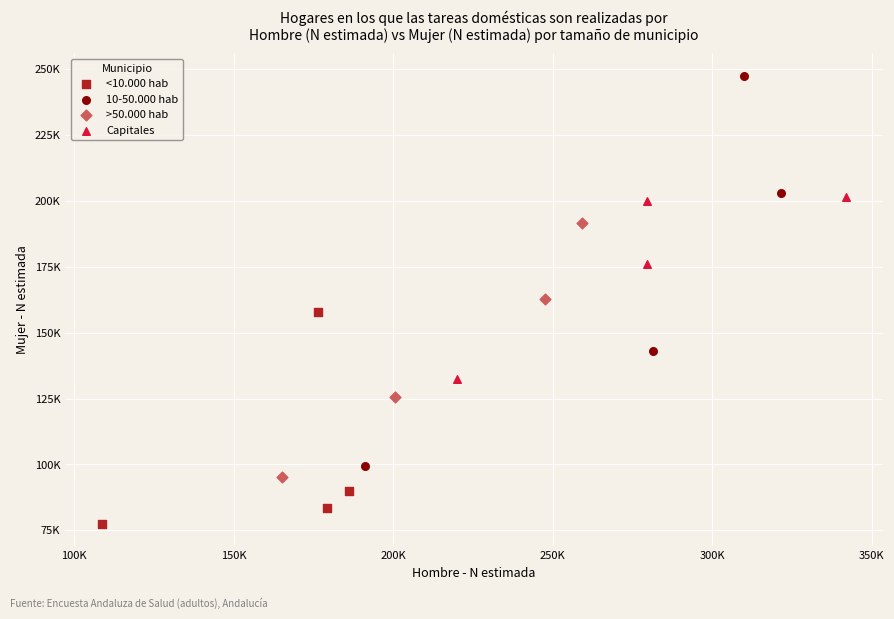

Which series has the widest spread of Y values?

10-50.000 hab